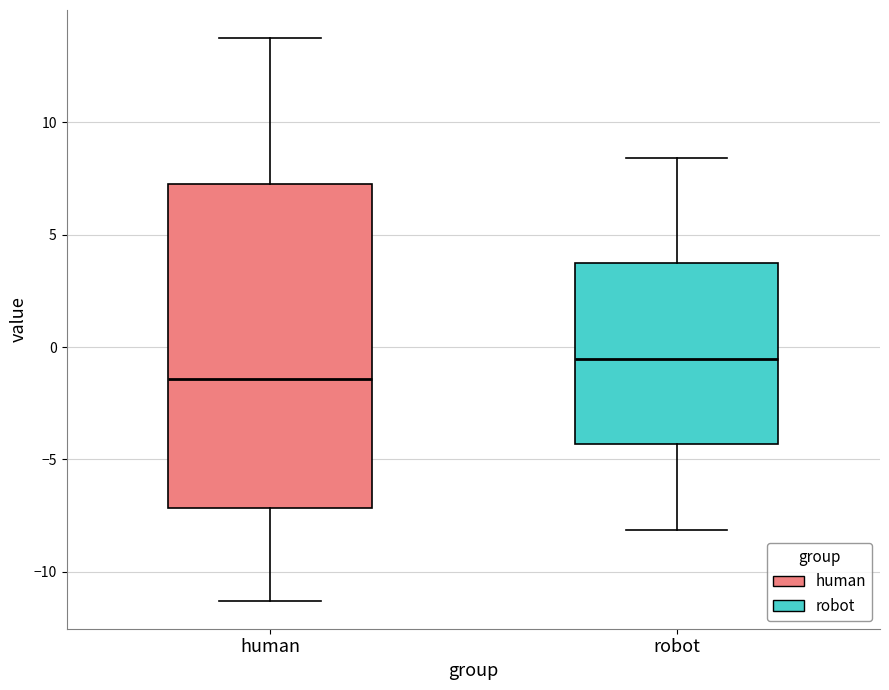

Which box's median line is the lowest?

human